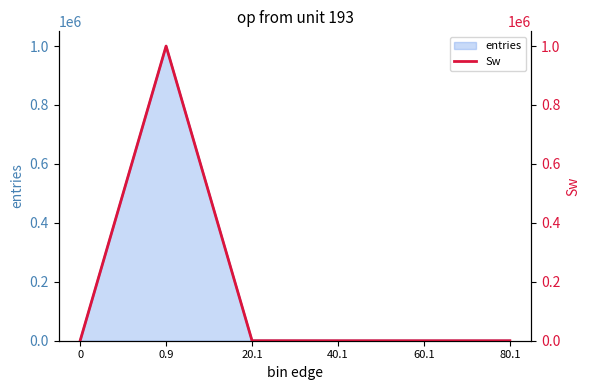

List the labels in order of value, smallest first.

0, 80.1, 60.1, 40.1, 20.1, 0.9